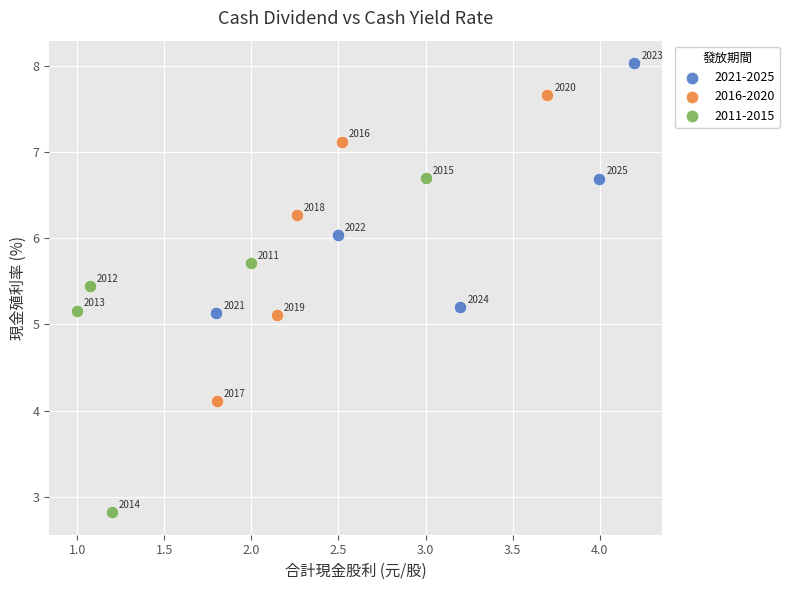

Which series has the largest Y range (max minus min)?

2011-2015